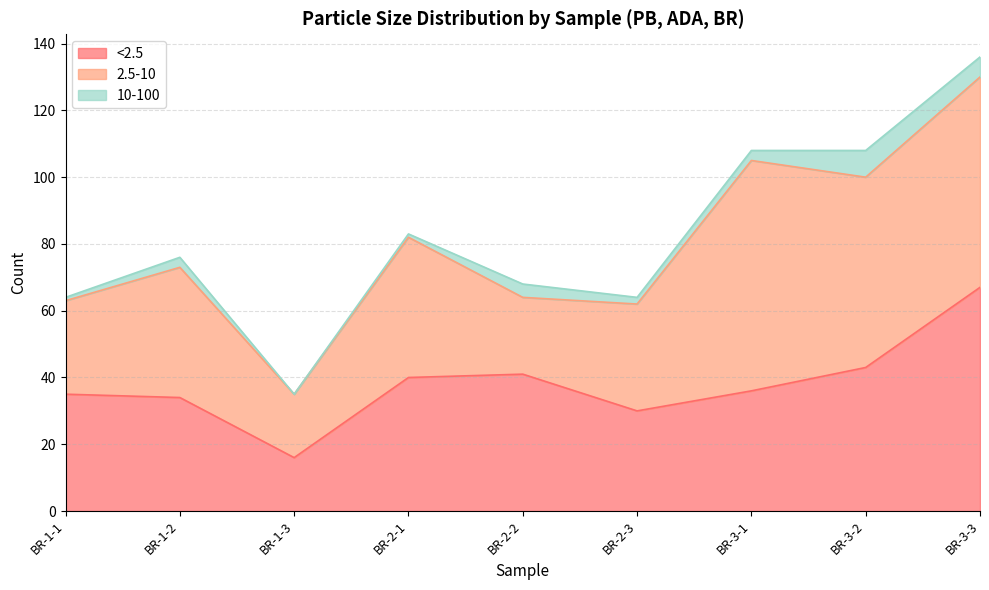

What is the total value across all series at BR-1-1?

64